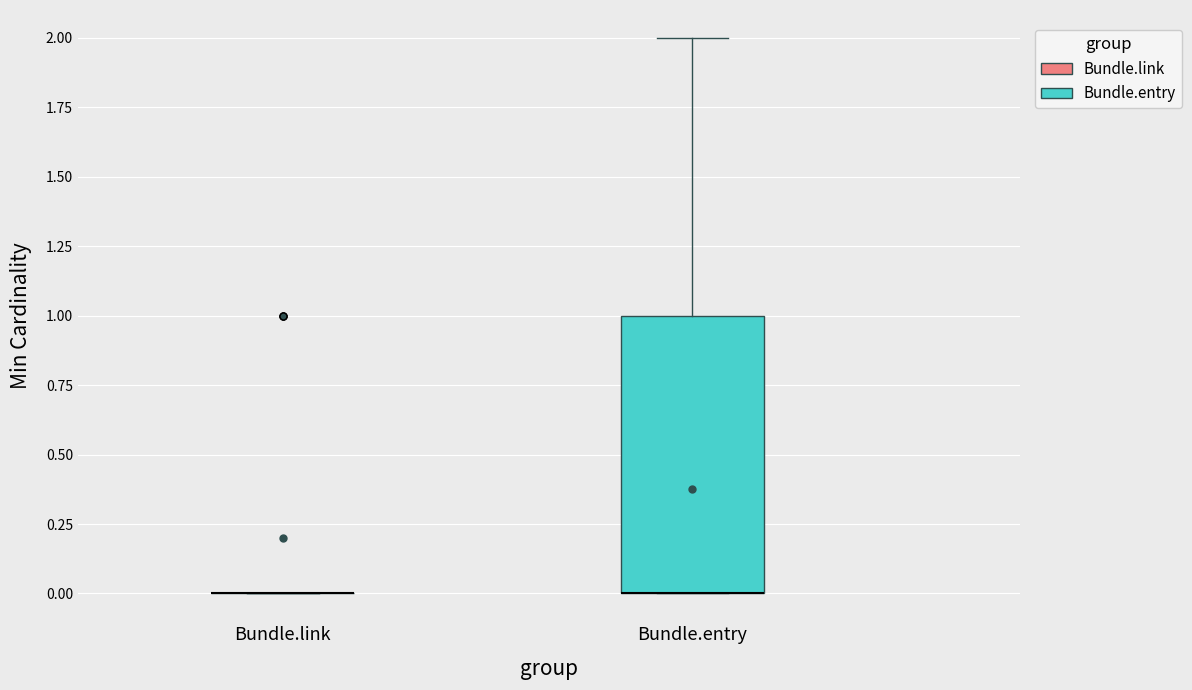

Where does the upper whisker of the box for Bundle.entry end on the y-axis? The values are not printed on the chart, so give them approximately, as read against the axis.

2